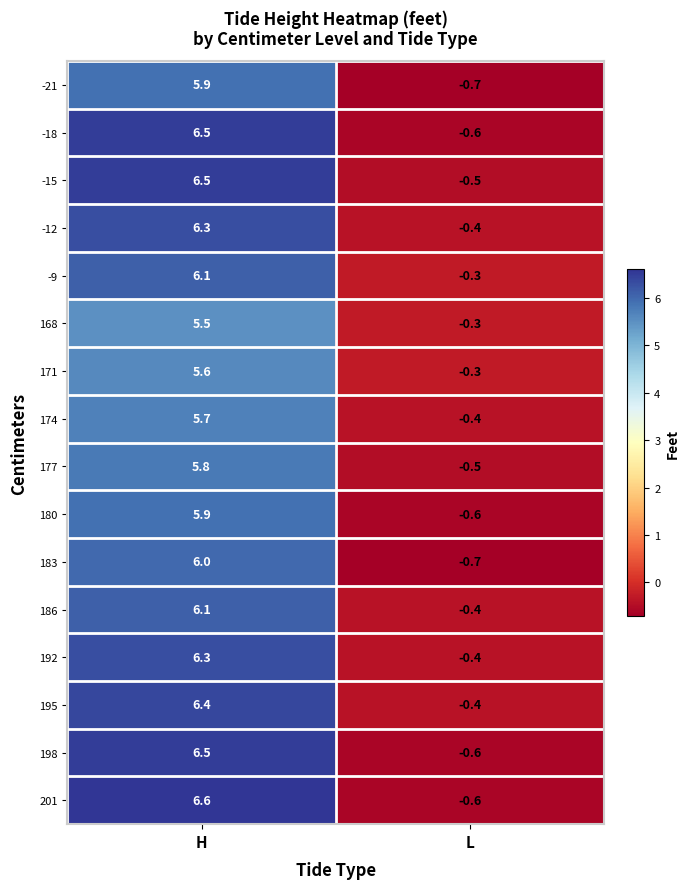

At how many categories does at least one series exceed 5?

1